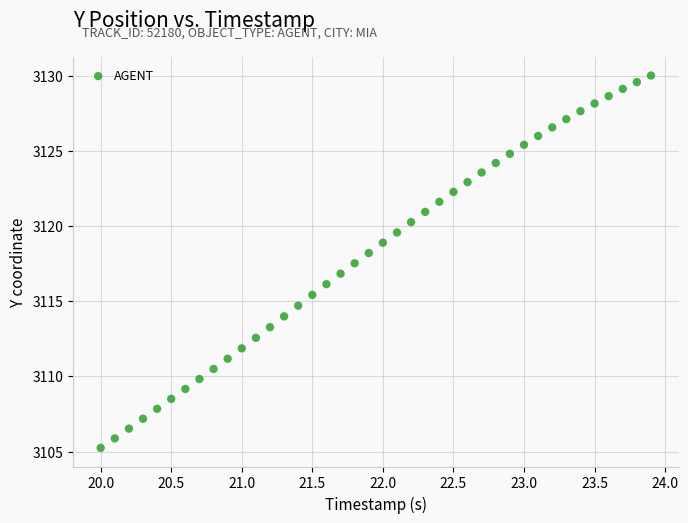

What is the range of X values (max minus min)?

3.9